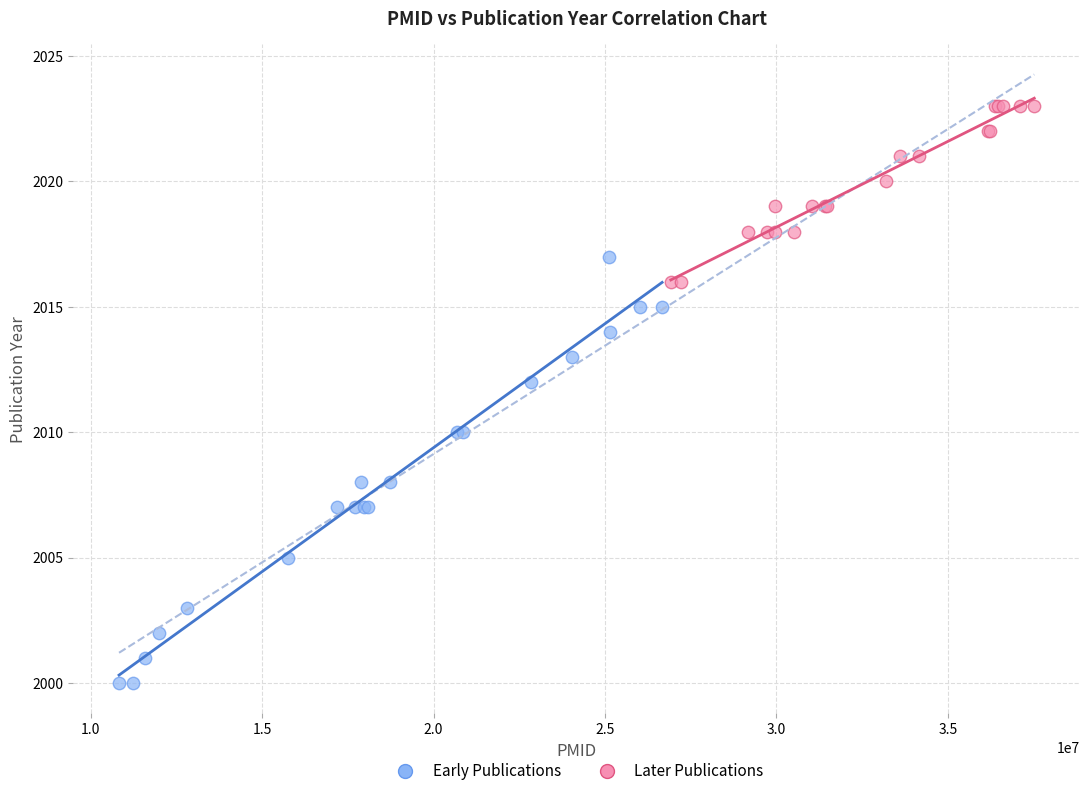

What are all the series names shown in the legend?

Early Publications, Later Publications